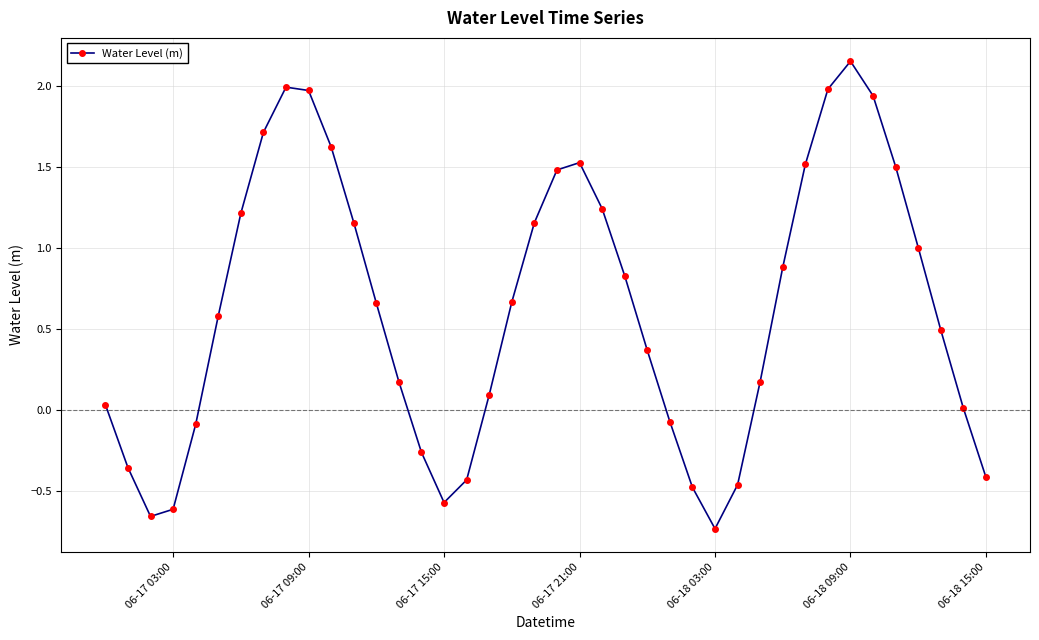

What is the average value?

0.6